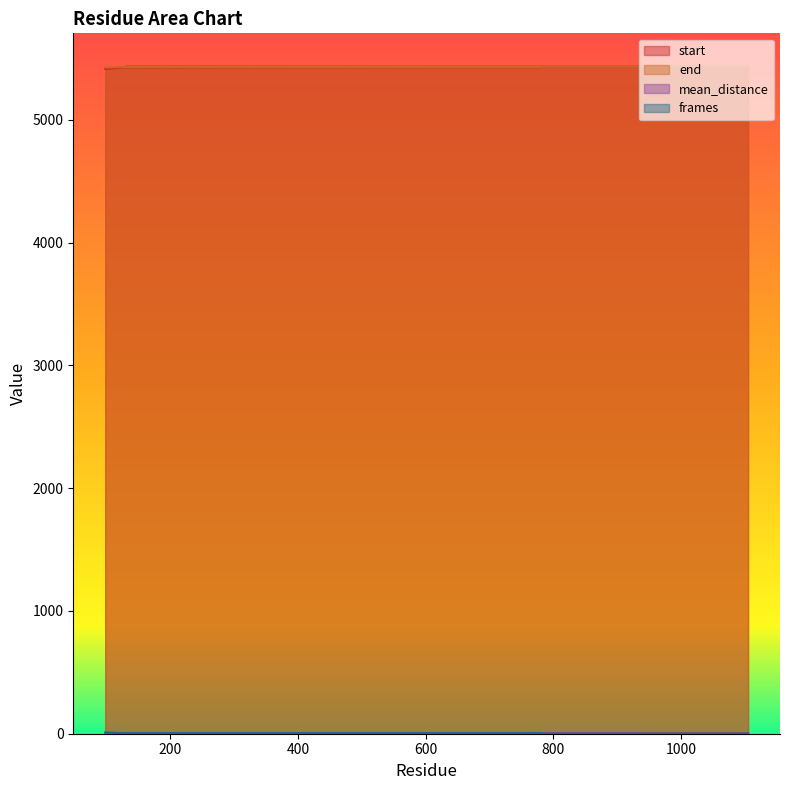

True or false: start and mean_distance intersect in this chart.

False